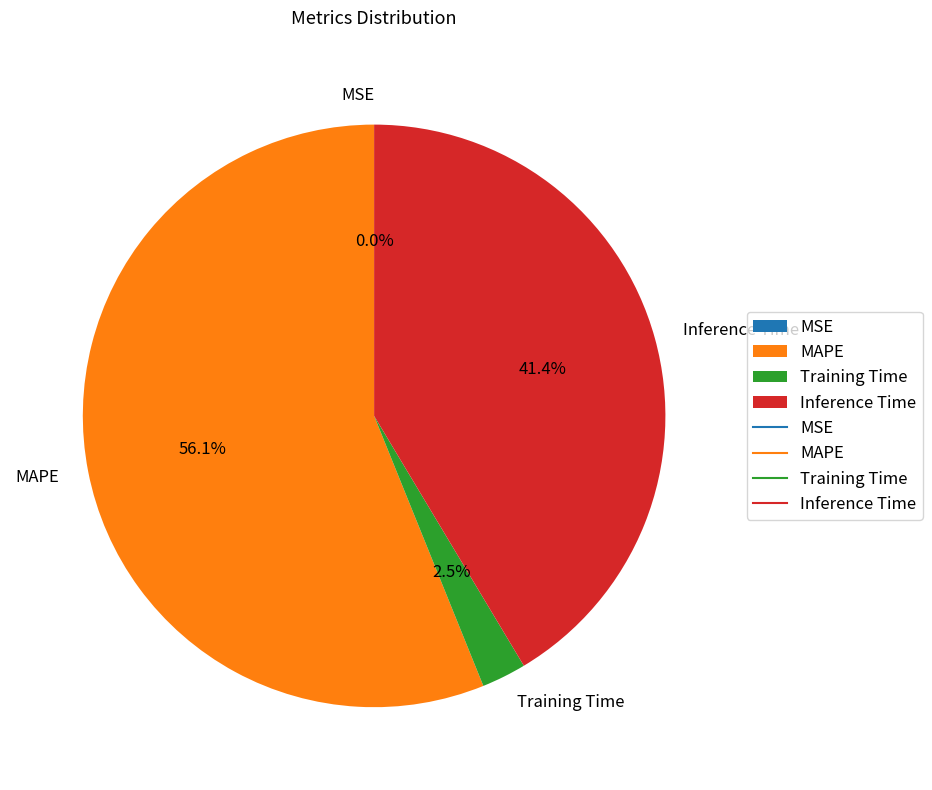

What percentage is NOT represented by MAPE?

43.9%